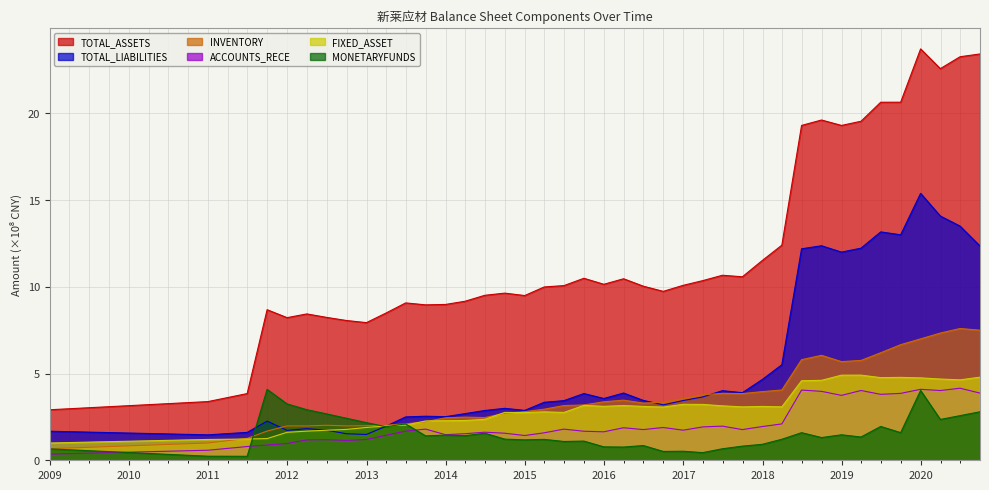

What is the difference between the maximum and minimum values in the TOTAL_LIABILITIES series?

13.9